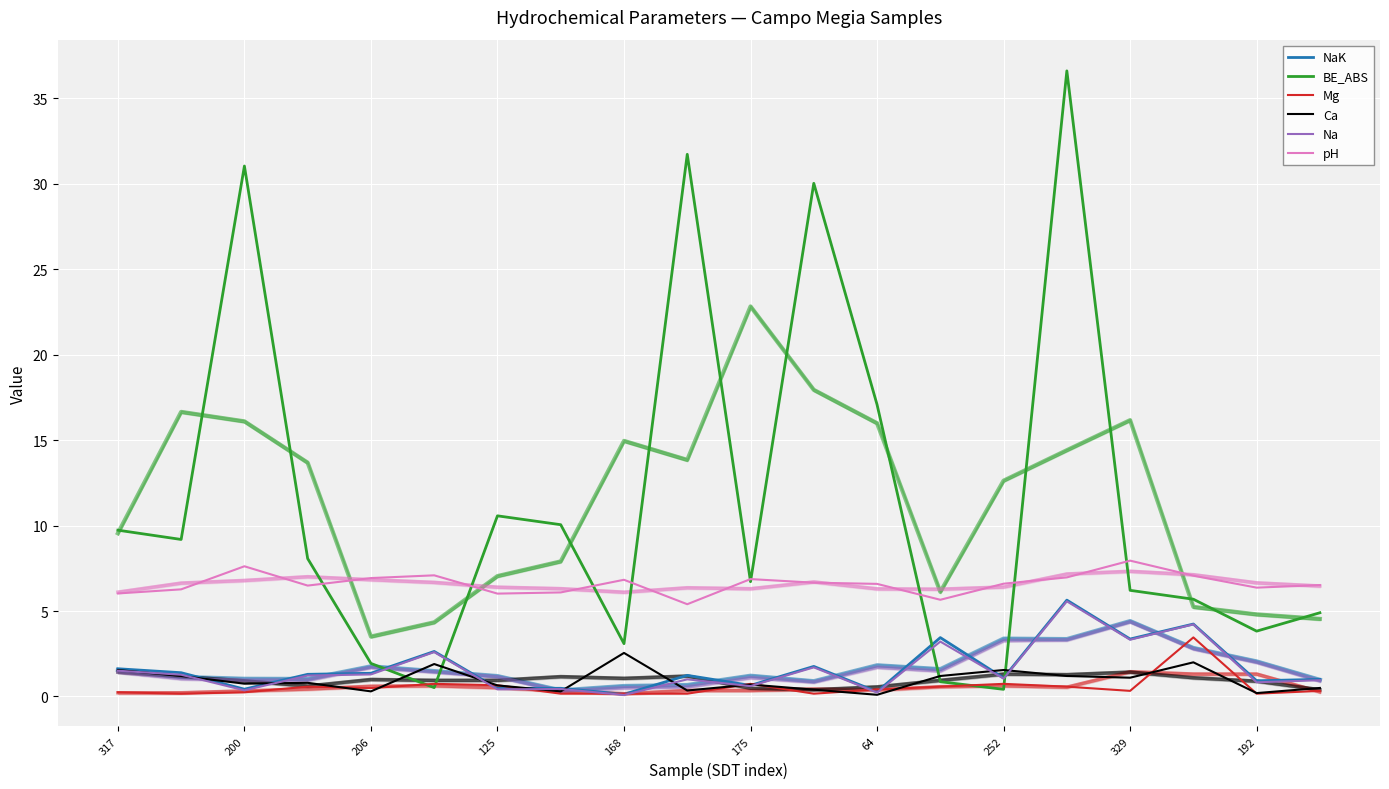

Where is the first local minimum for Mg?

200